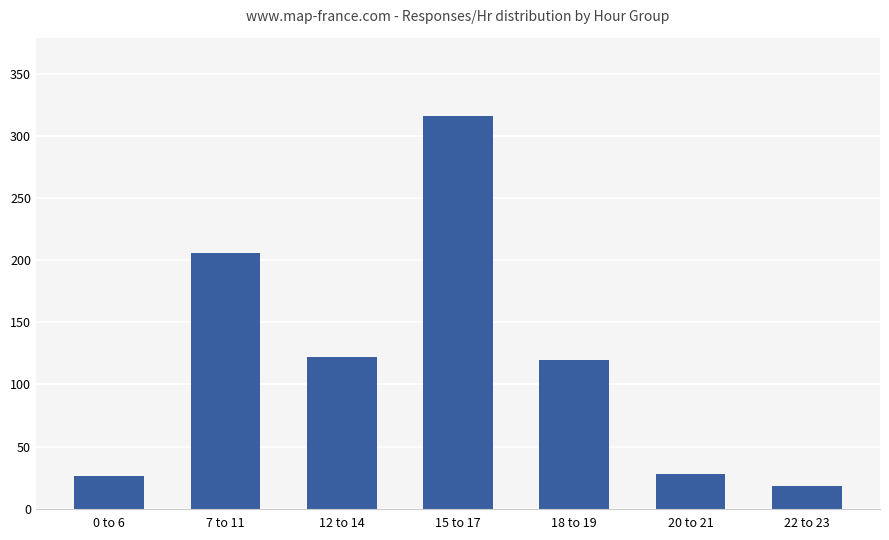

How many bars are there in total?

7